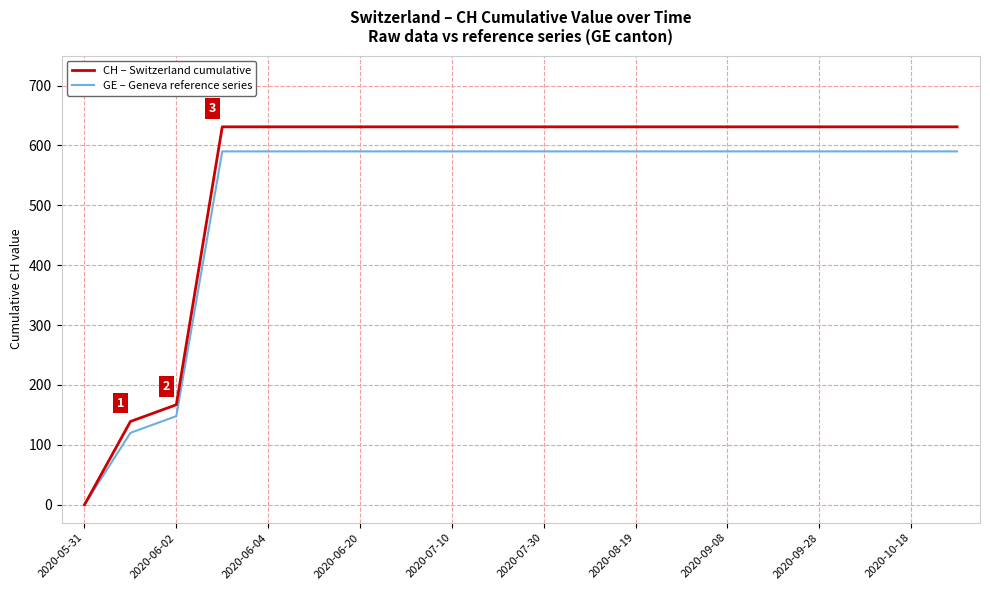

Does the chart display data point markers on the line(s)?

No